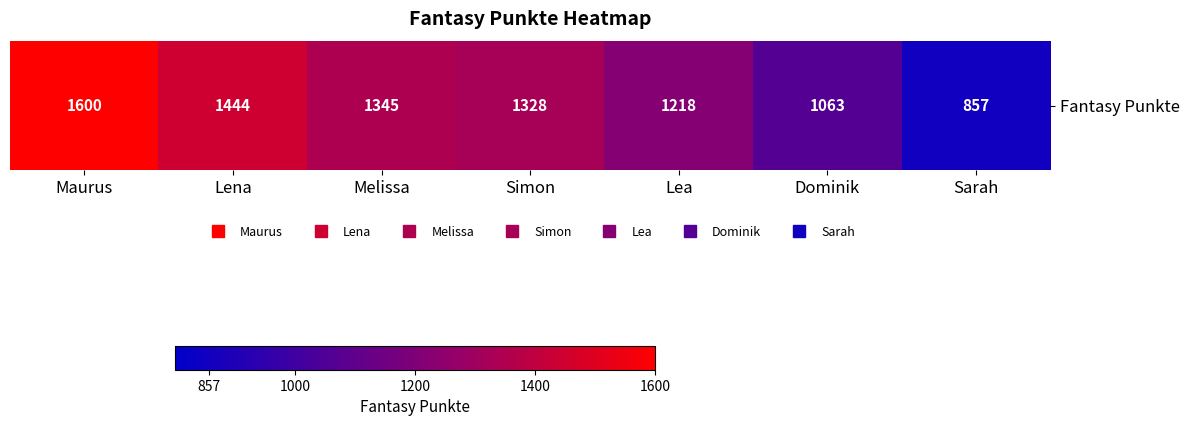

How many values are below 1328?

3